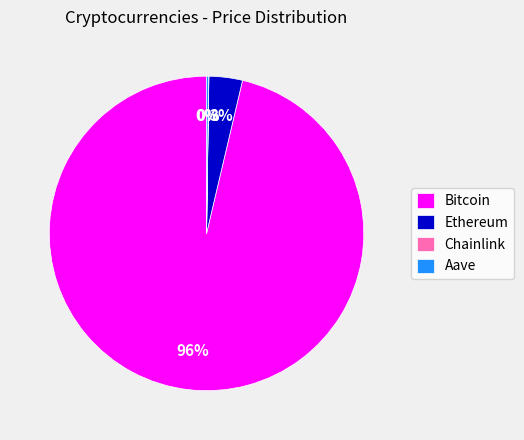

To the nearest percent, what portion does Ethereum represent?

3%